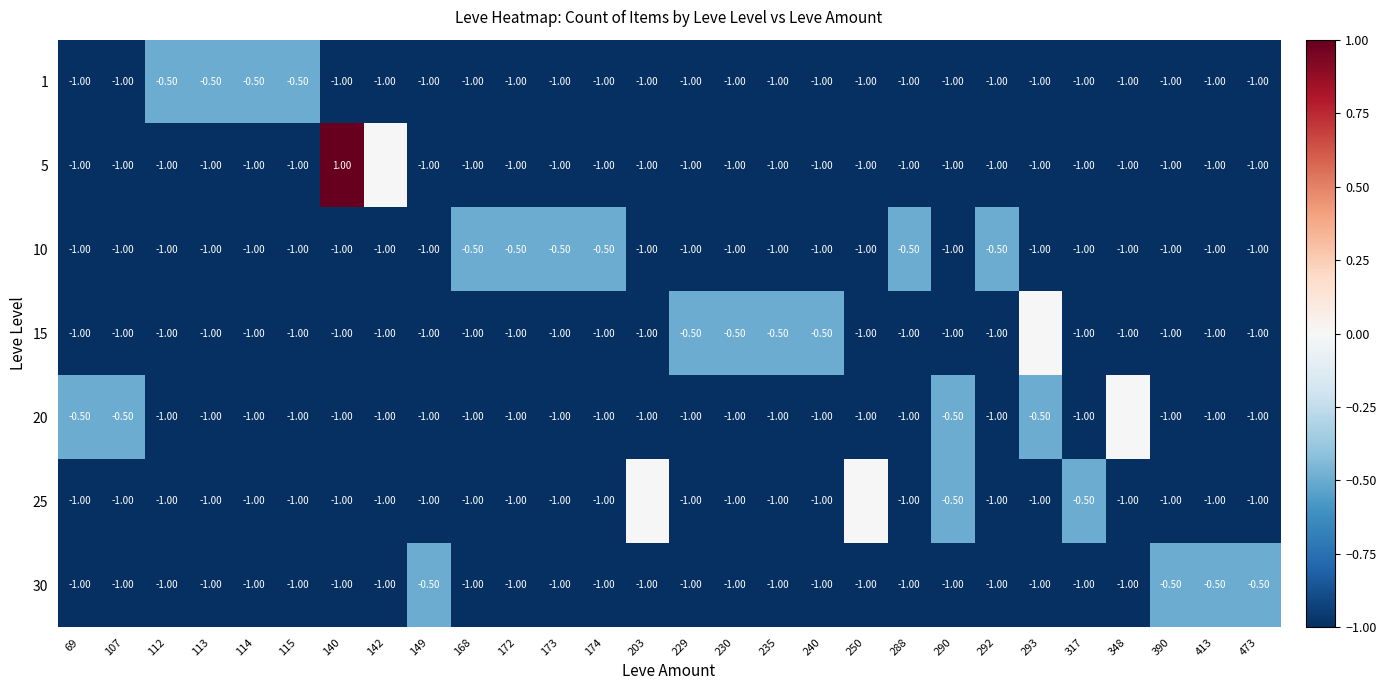

What is the sum of the 1 values at 348 and 230?

-2.0